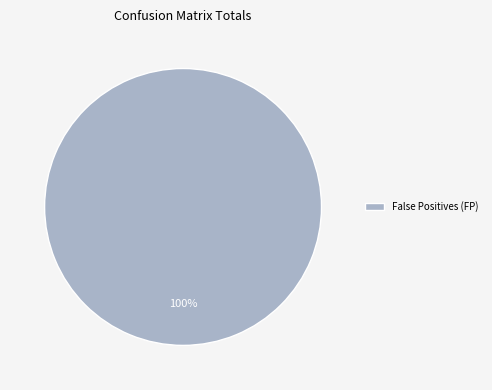

How many slices are in this pie chart?

1